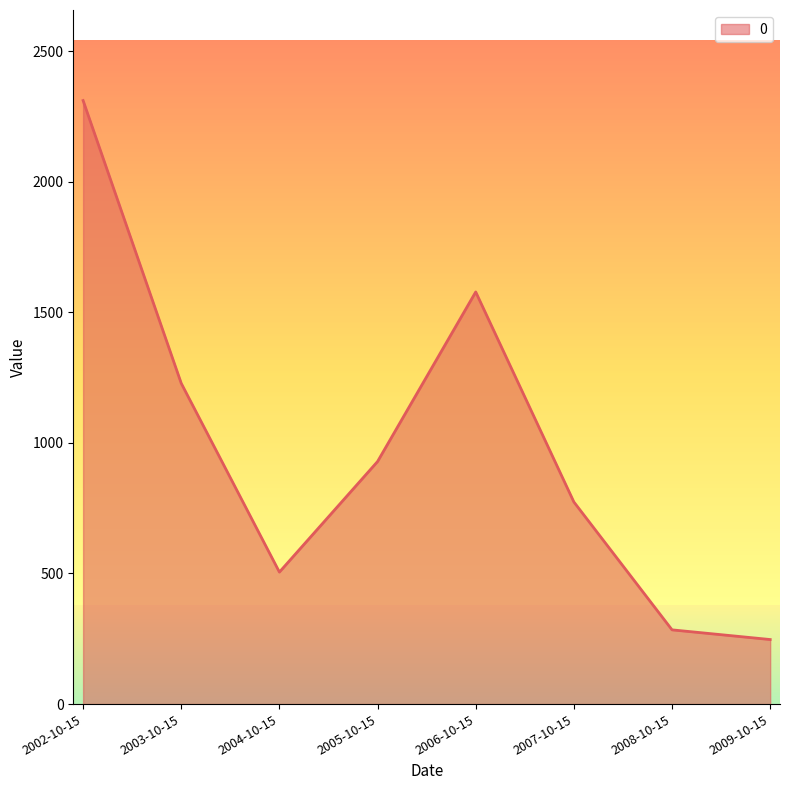

What is the average value?

982.0